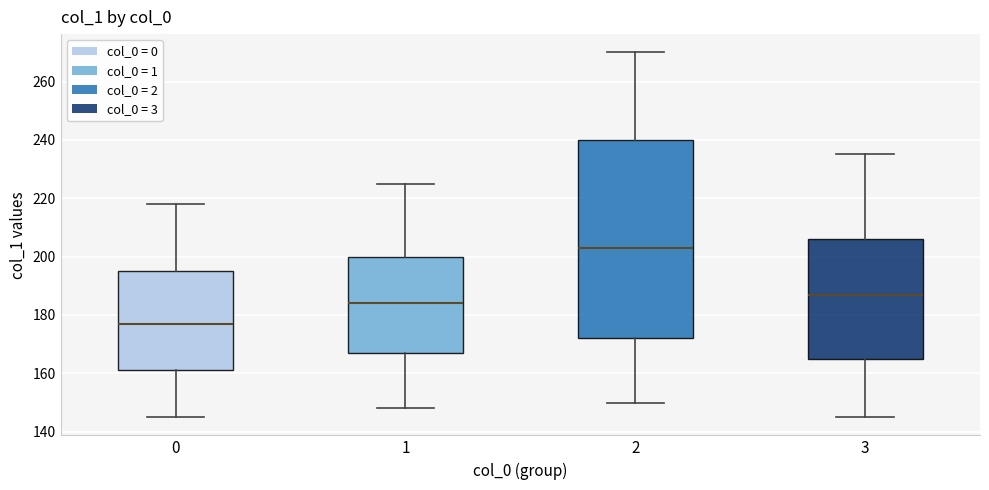

Reading left to right, read every box against the y-axis: the position of its median line, the range the box covers, and the ends of its whiskers. The values are not printed on the chart, so give them approximately, as read against the axis.

0: median 178, box 162 to 196, whiskers 146 to 218
1: median 184, box 168 to 200, whiskers 148 to 226
2: median 204, box 172 to 240, whiskers 150 to 270
3: median 188, box 166 to 206, whiskers 146 to 236